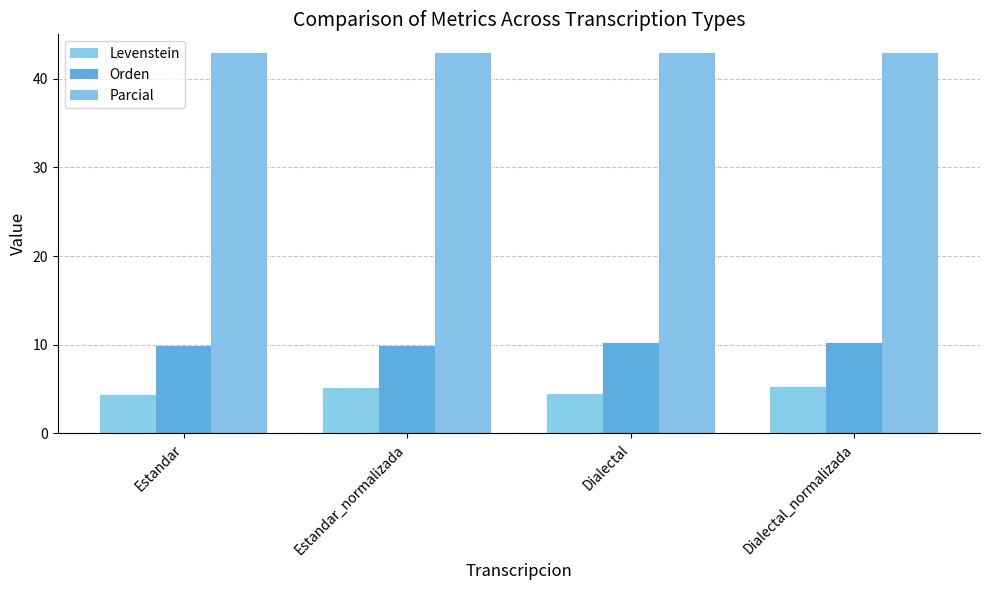

What position from the right is Estandar?

4